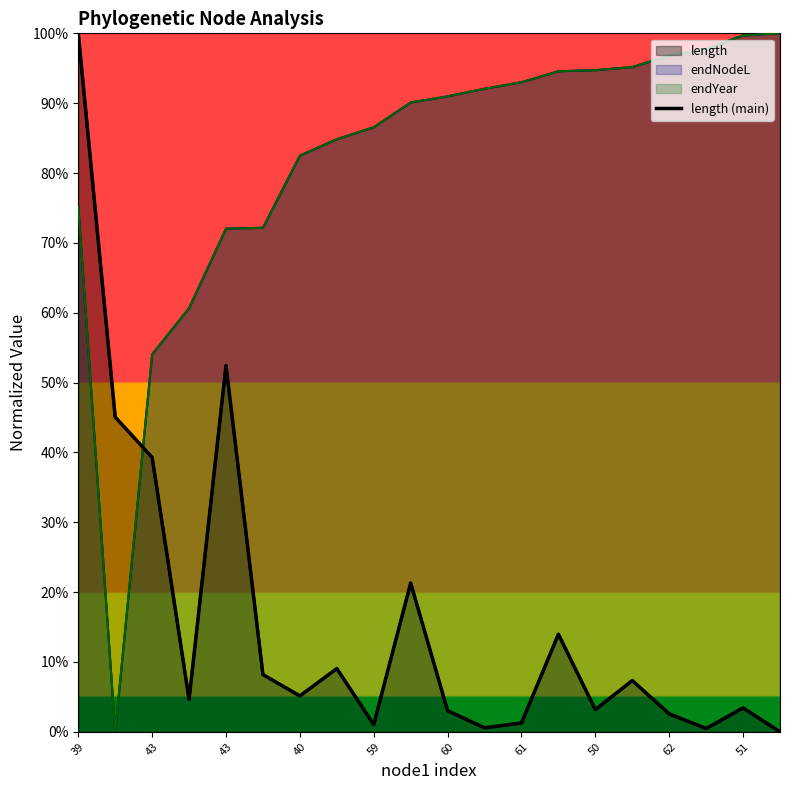

At which category does the chart reach its peak across all series?

39